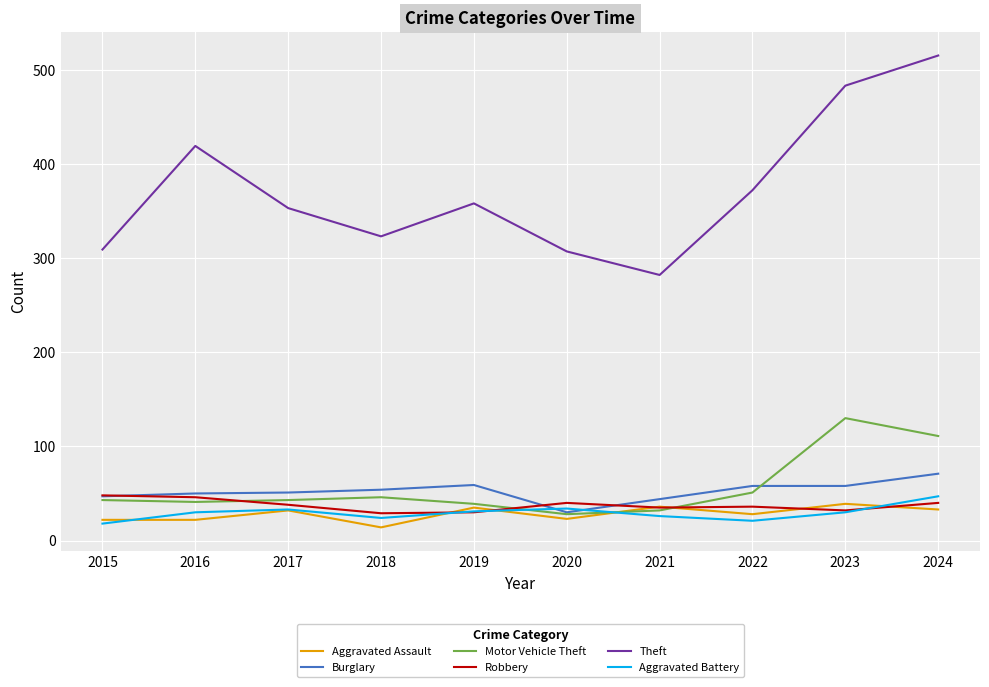

Which series has the largest total across all categories?

Theft